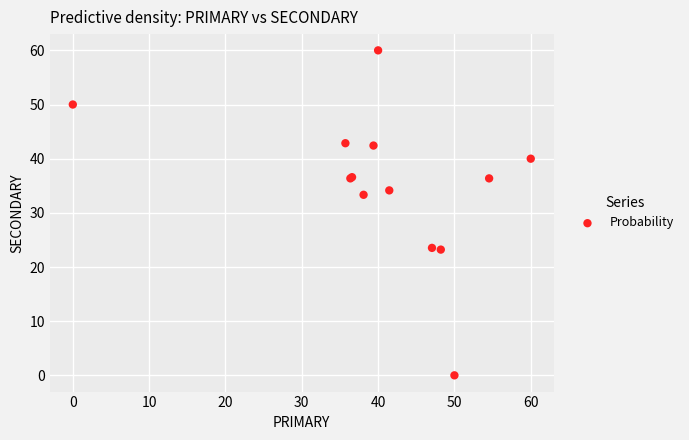

What Y value in the scatter plot is closest to 30?

33.3